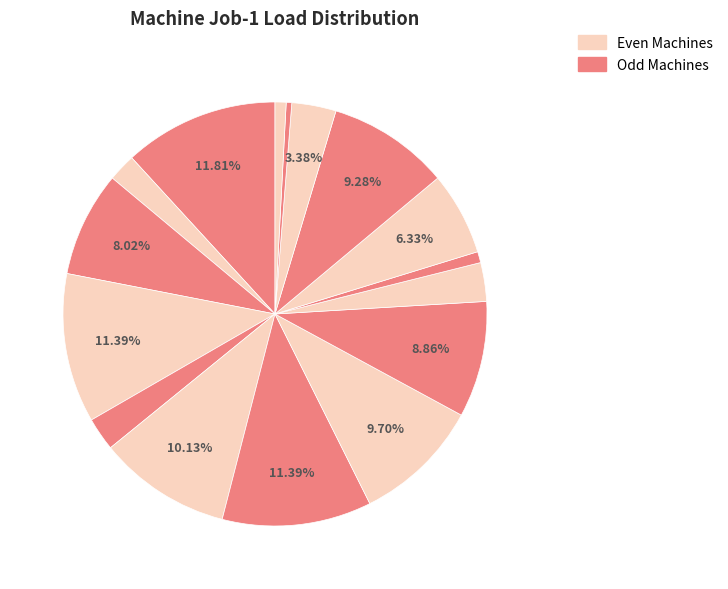

How many slices are in this pie chart?

16